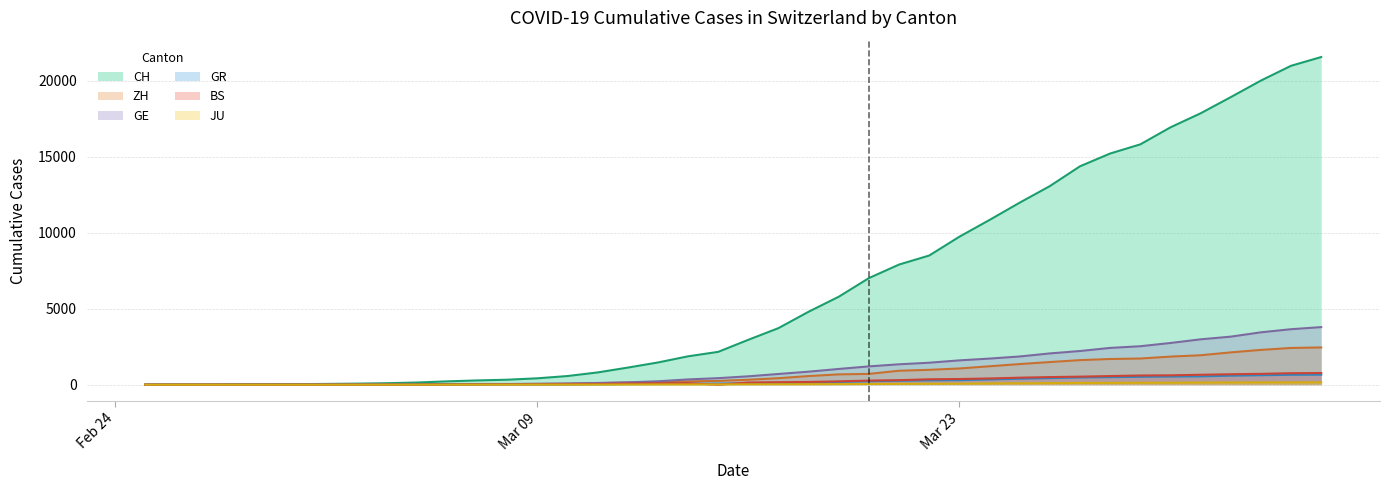

Rank the series by their maximum value, from lowest to highest.

JU, GR, BS, ZH, GE, CH